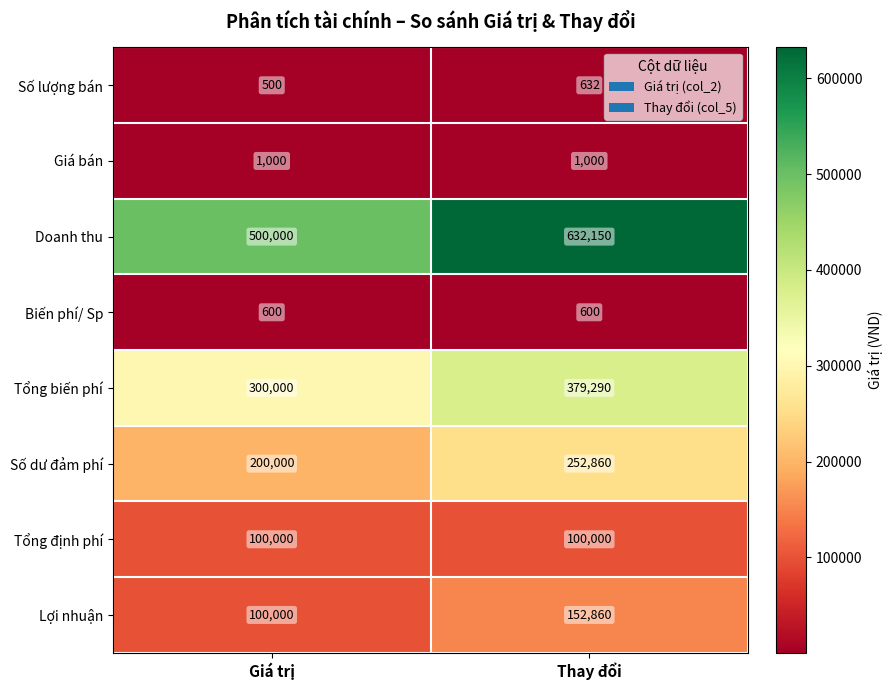

What is the highest value of the Biến phí/ Sp series?

600